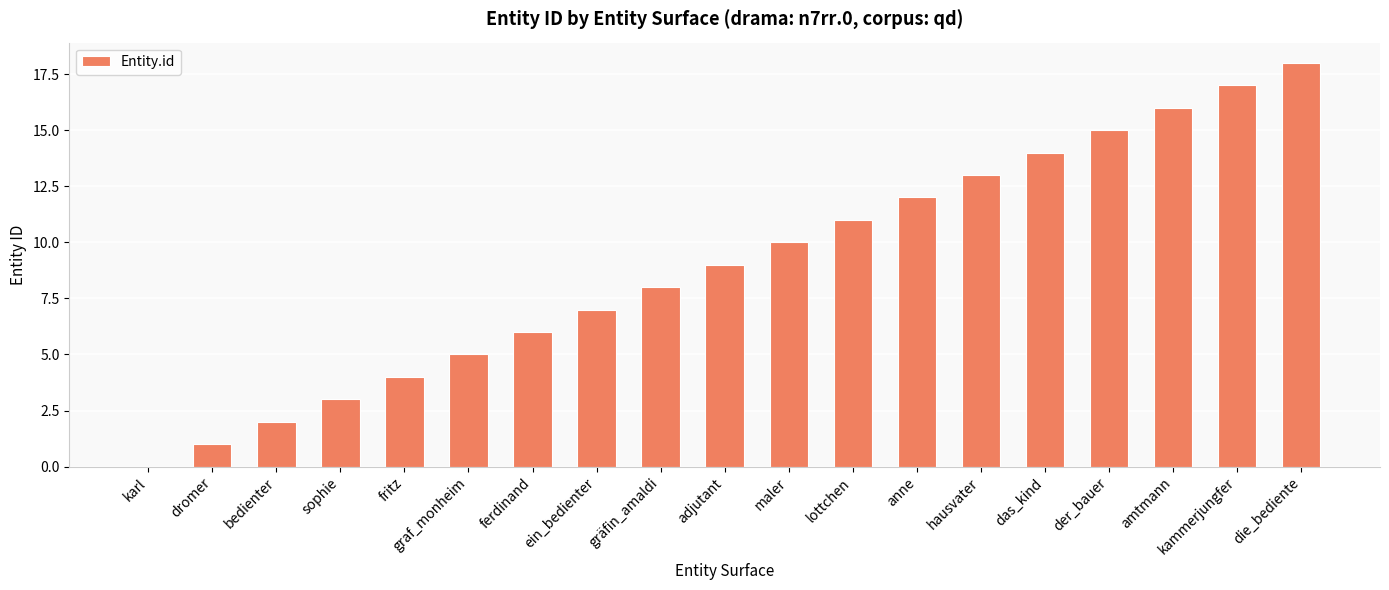

What is the change in value from ein_bedienter to gräfin_amaldi?

+1